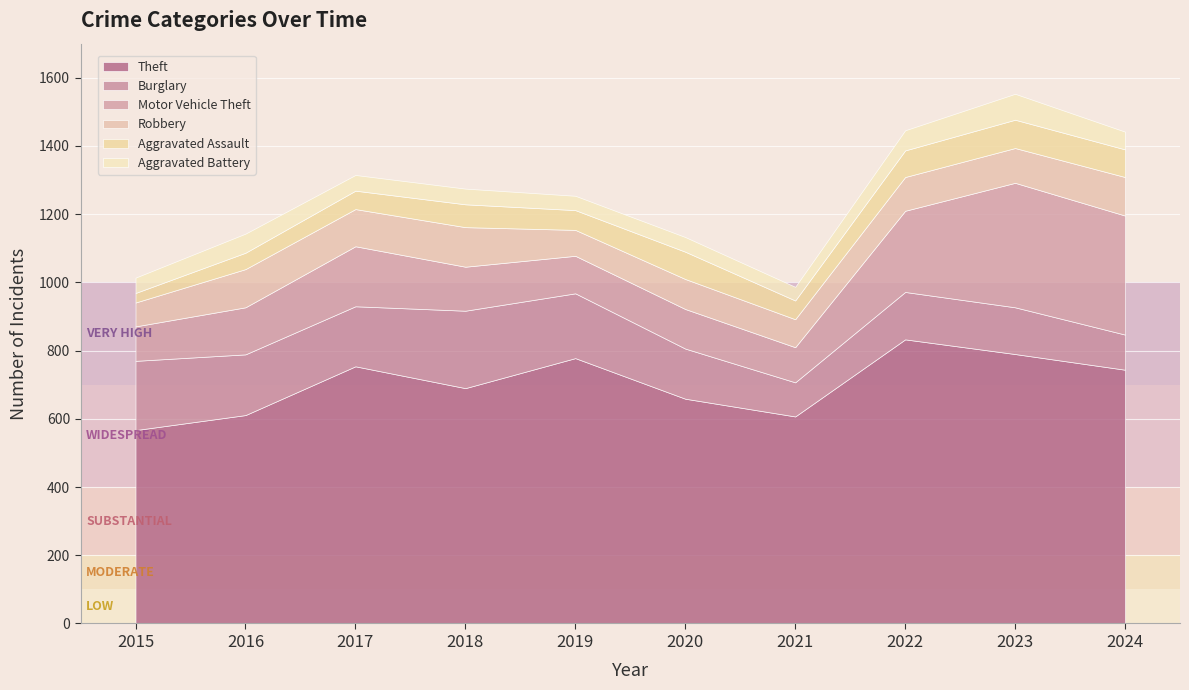

True or false: Aggravated Battery and Burglary cross at least once.

False